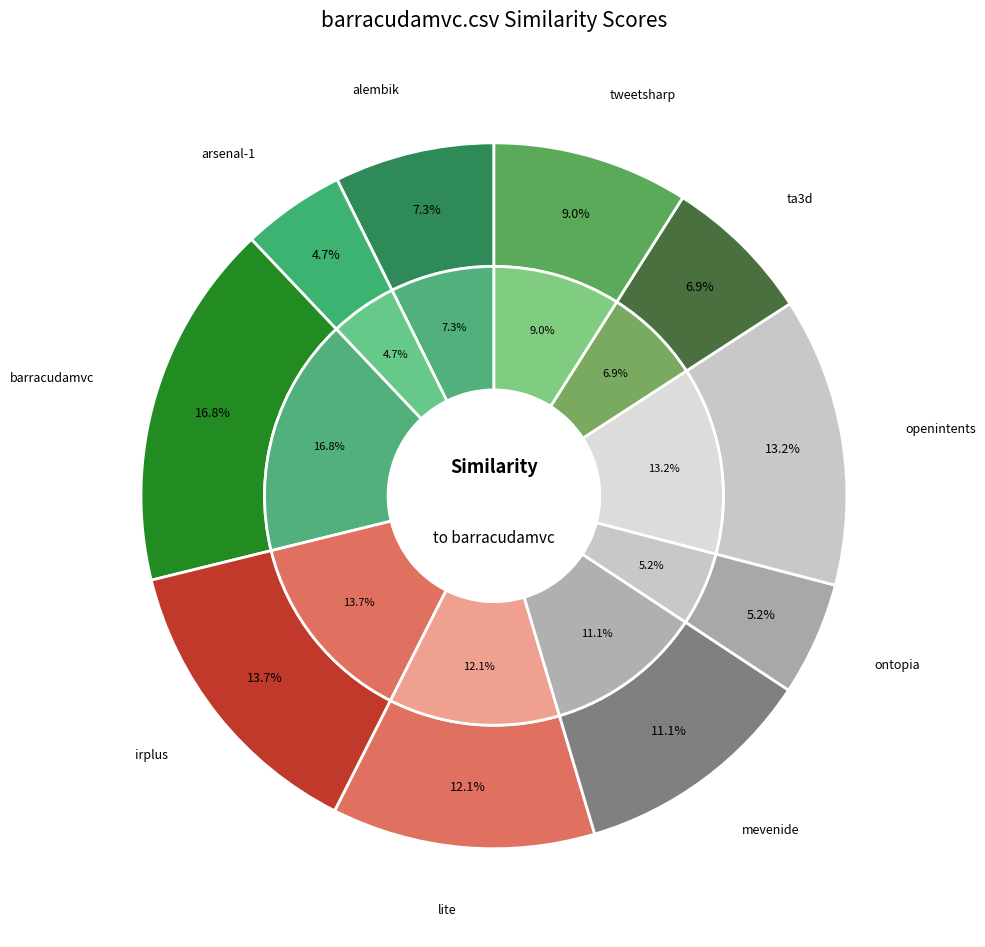

To the nearest percent, what is the average slice percentage?

10%